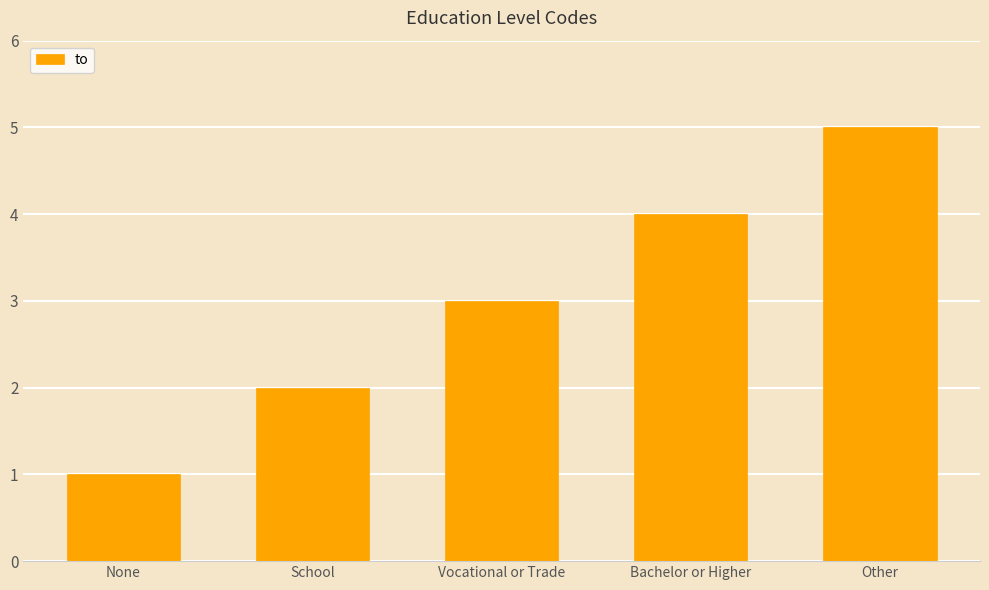

The value at School is 2. True or false?

True